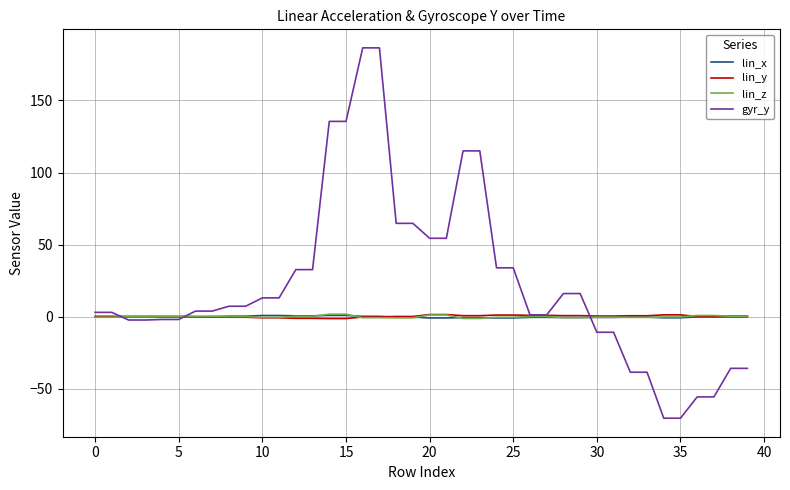

Which series has the largest total across all categories?

gyr_y